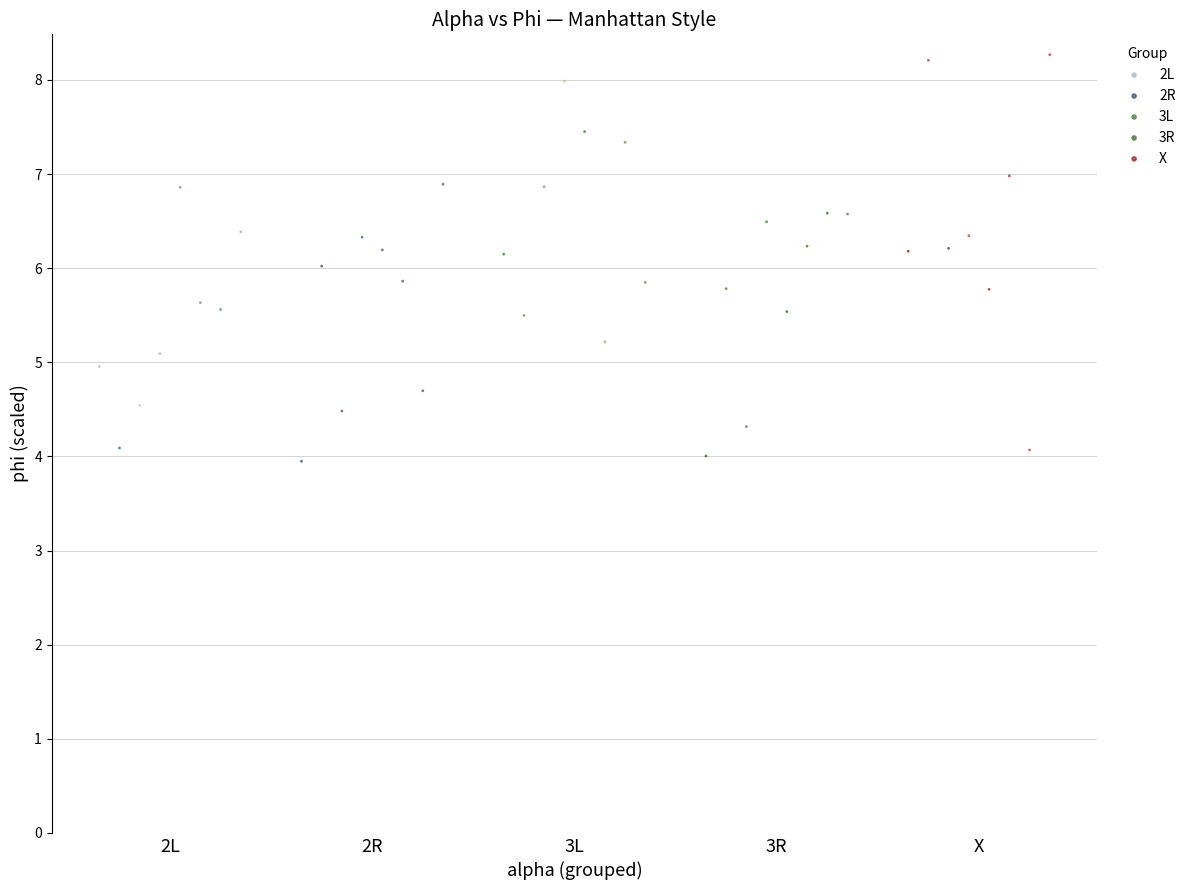

Which series has the widest spread of Y values?

X